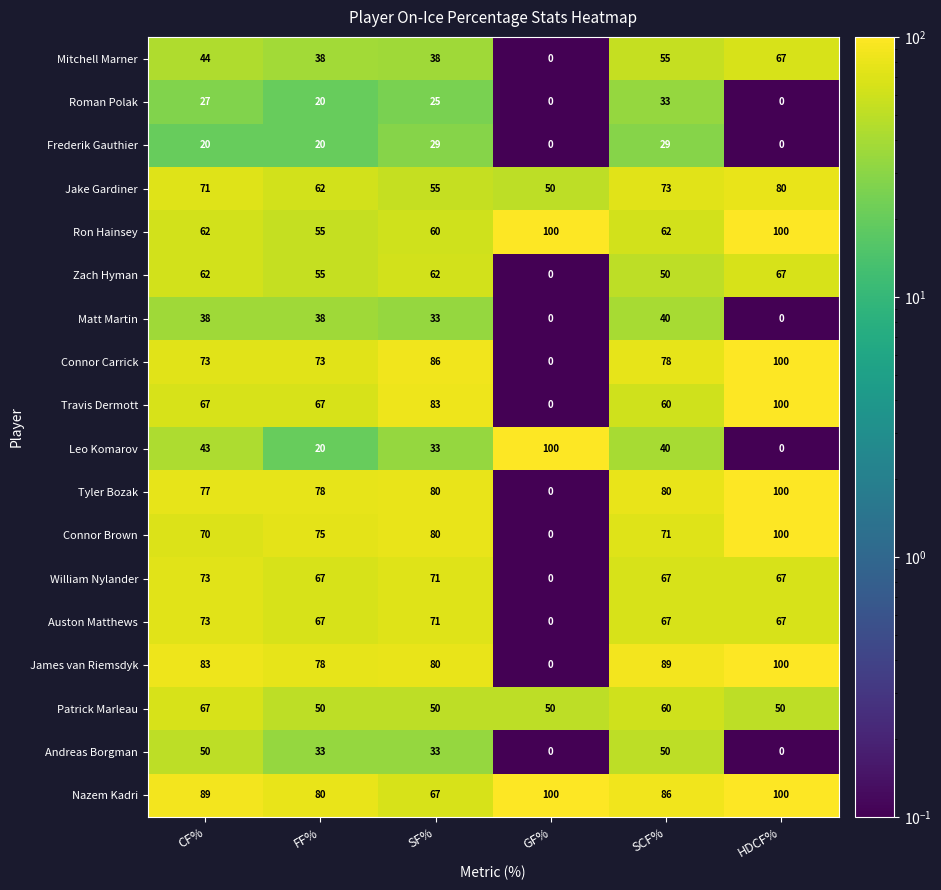

Which series changed the most between SF% and SCF%?

Travis Dermott